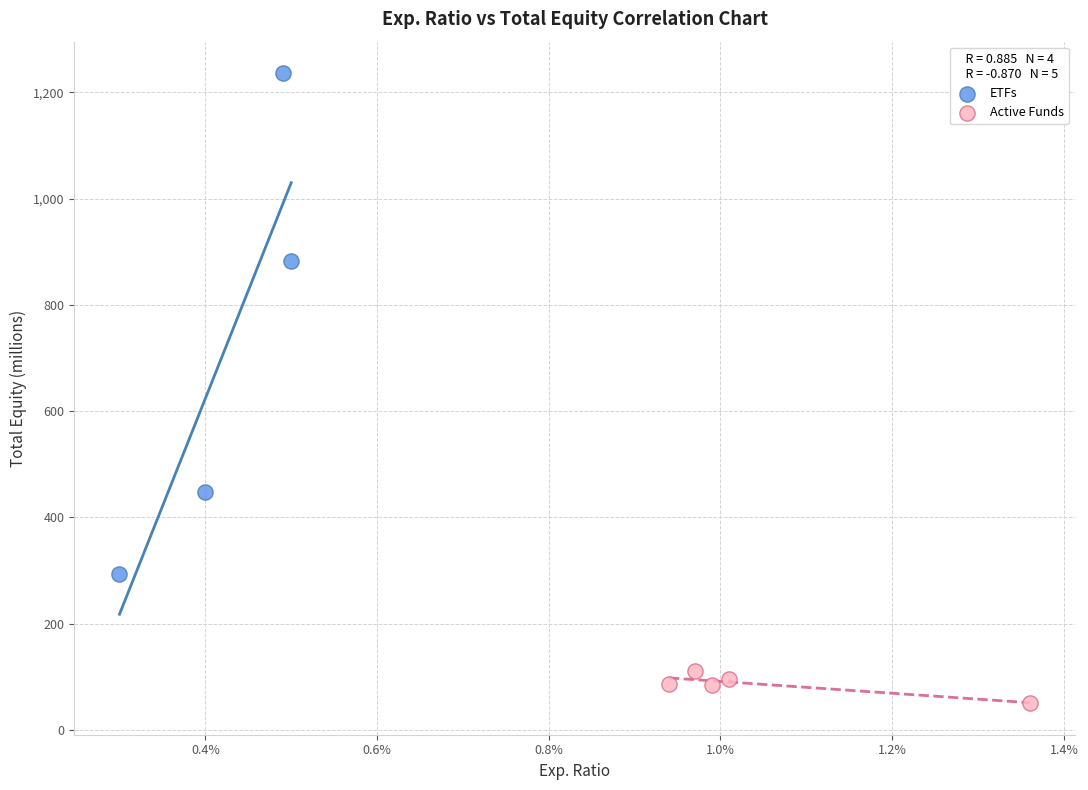

Which series reaches the minimum Y coordinate?

Active Funds